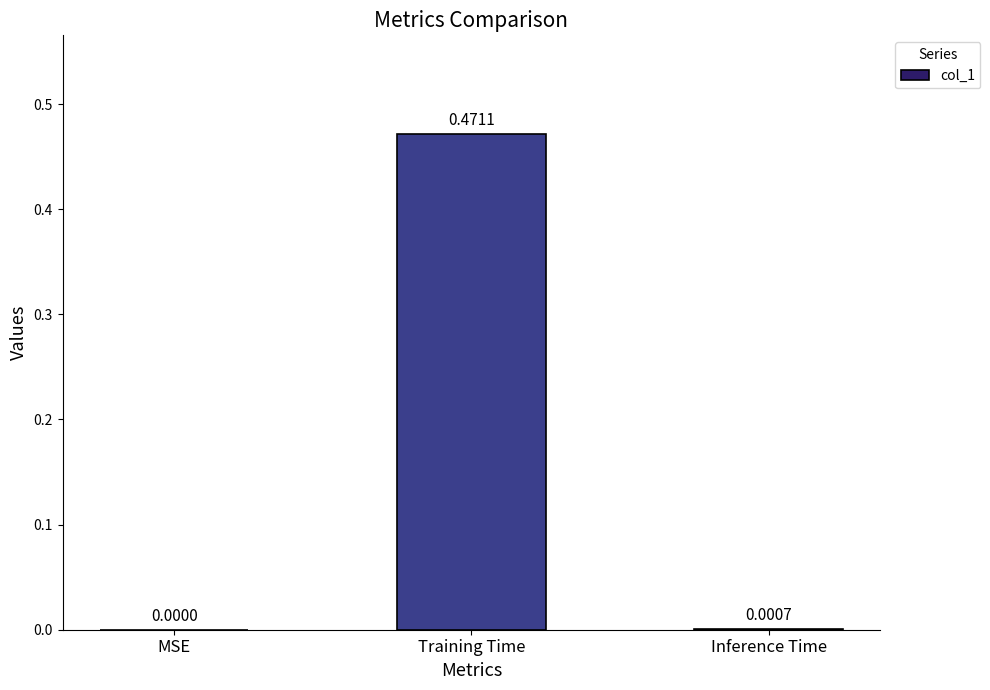

What is the average value?

0.2